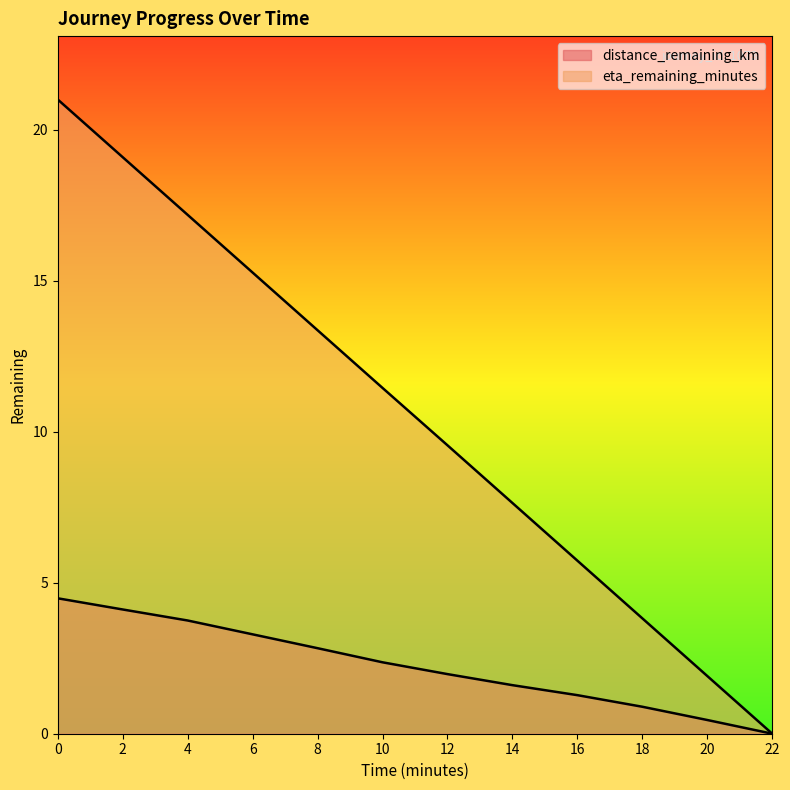

How many data points in eta_remaining_minutes are less than 11?

6